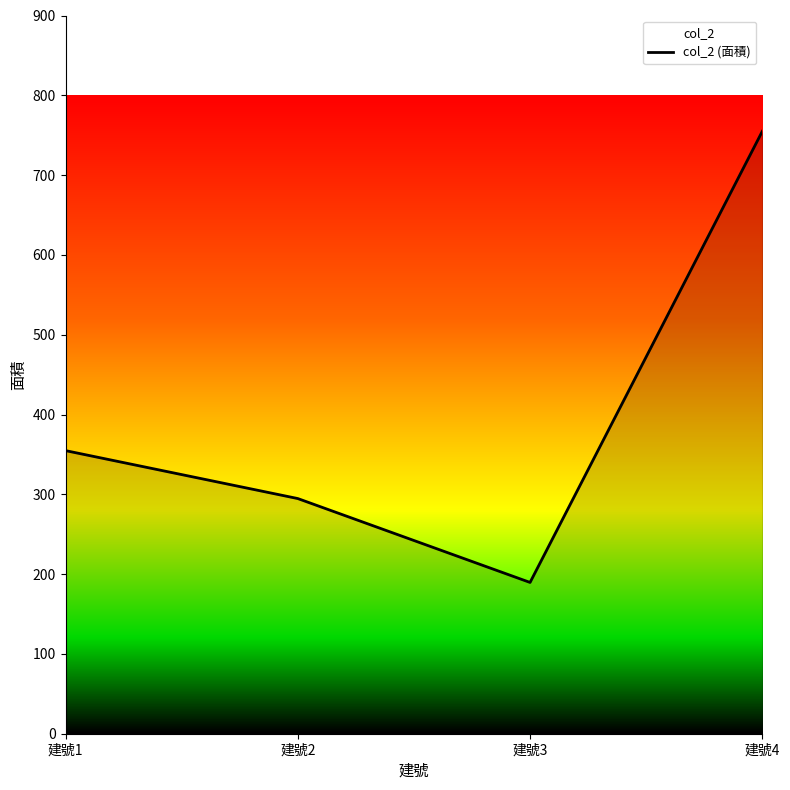

How many categories are shown in the chart?

4